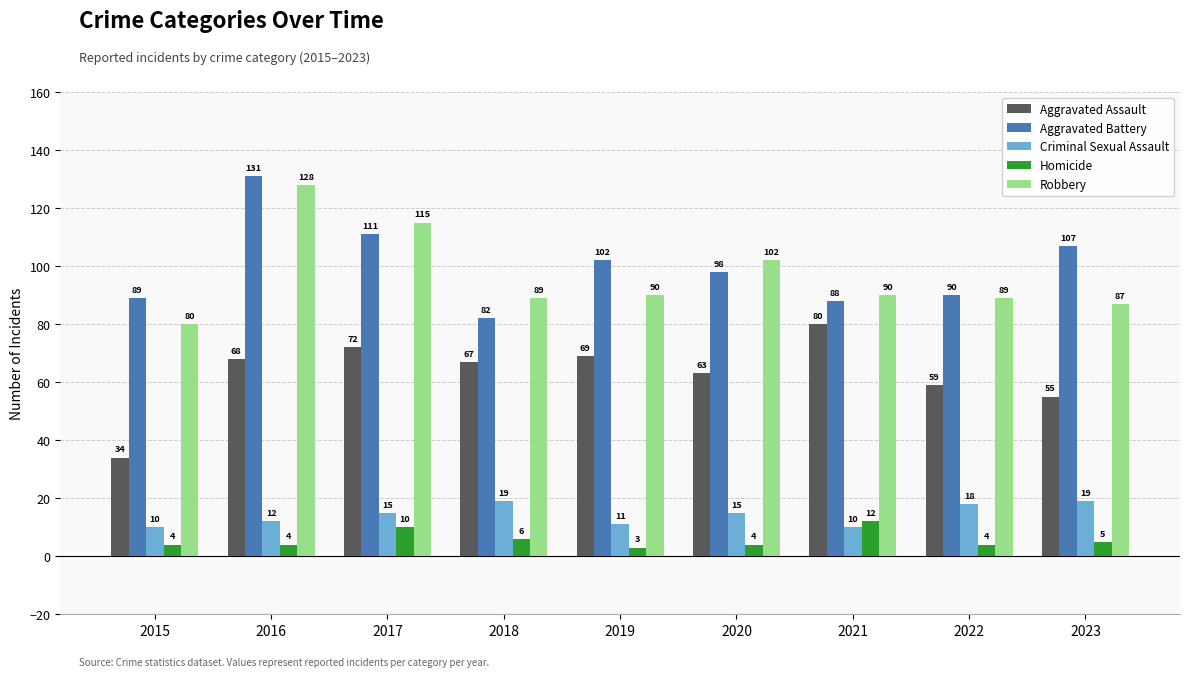

What is the value of the Robbery bar at the 3rd from the left?

115